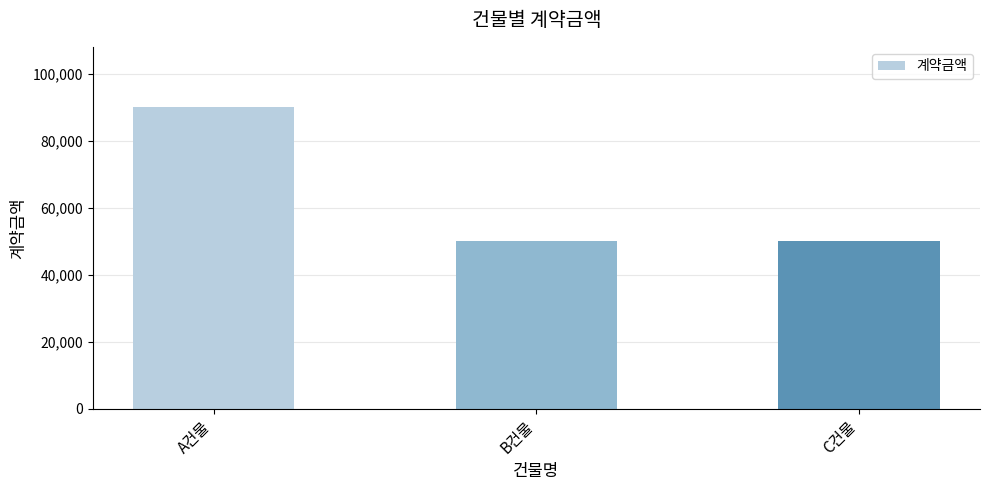

At which category does the chart reach its peak across all series?

A건물